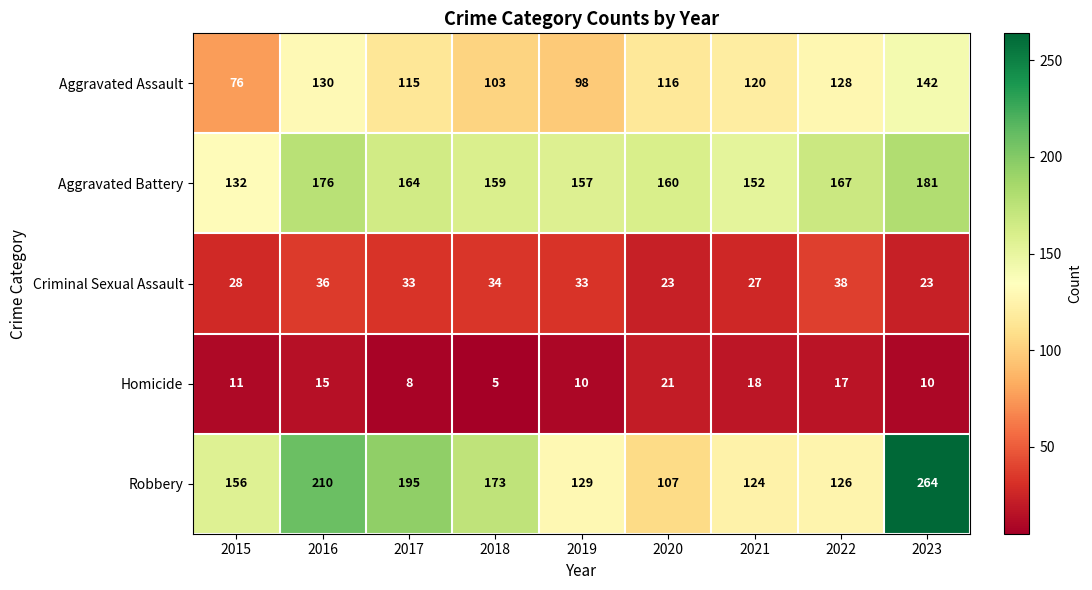

Which series has the largest total across all categories?

Robbery